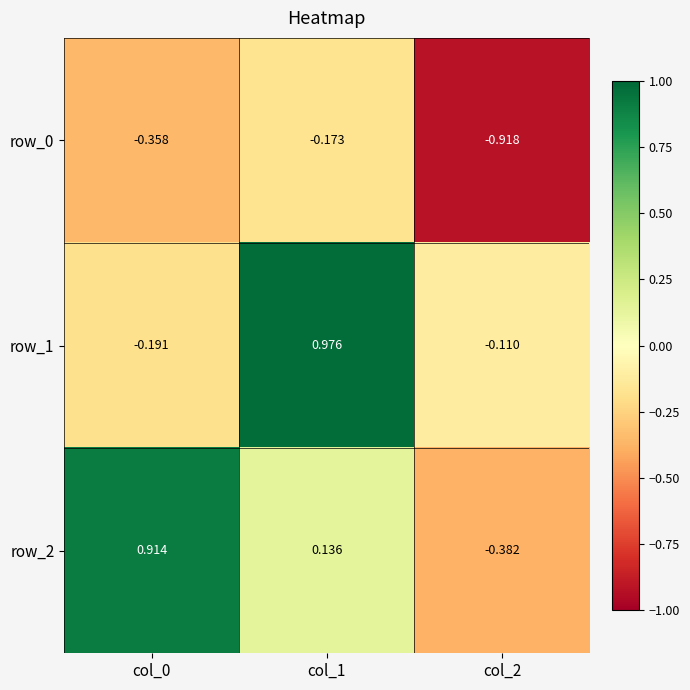

At which label does row_1 first exceed 0?

col_1